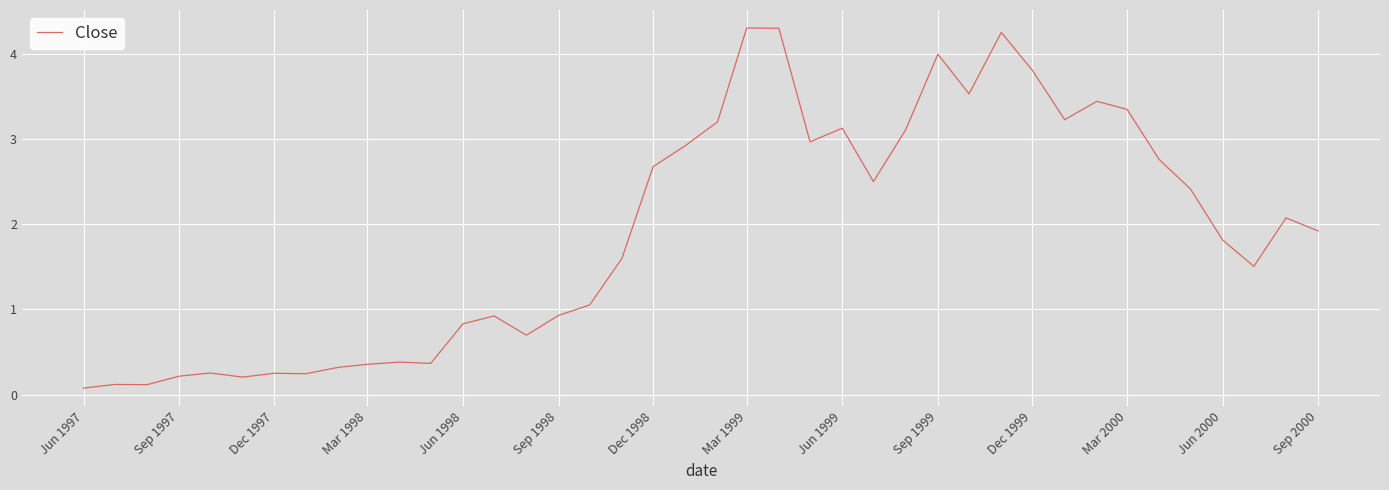

What is the difference between the maximum and minimum values?

4.2